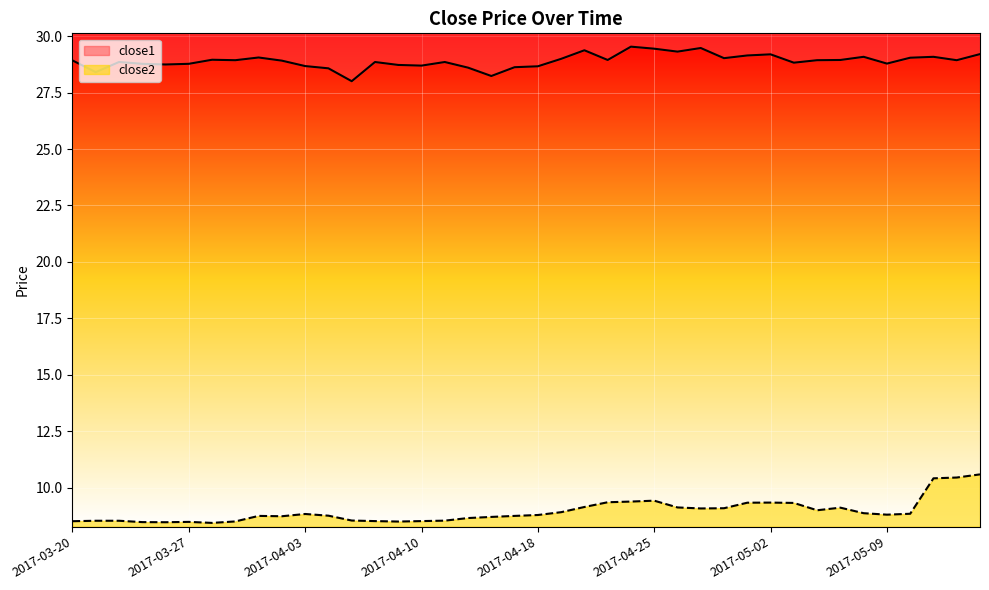

Reading left to right, what are all the values shown in this chart?

close2: 8.5	8.5	8.5	8.5	8.5	8.5	8.4	8.5	8.7	8.7	8.8	8.8	8.5	8.5	8.5	8.5	8.5	8.7	8.7	8.7	8.8	8.9	9.1	9.3	9.4	9.4	9.1	9.1	9.1	9.3	9.3	9.3	9.0	9.1	8.9	8.8	8.8	10.4	10.4	10.6
close1: 28.9	28.4	28.9	28.8	28.7	28.8	29.0	28.9	29.1	28.9	28.7	28.6	28.0	28.9	28.7	28.7	28.9	28.6	28.2	28.6	28.7	29.0	29.4	28.9	29.5	29.4	29.3	29.5	29.0	29.1	29.2	28.8	28.9	28.9	29.1	28.8	29.0	29.1	28.9	29.2